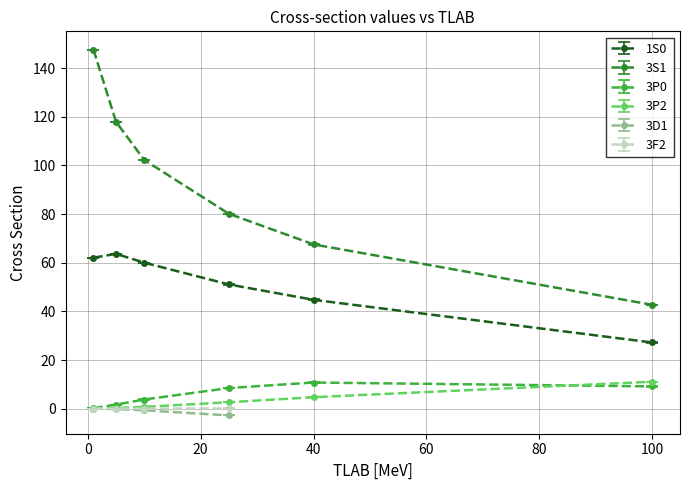

True or false: 3S1 and 3P2 cross at least once.

False